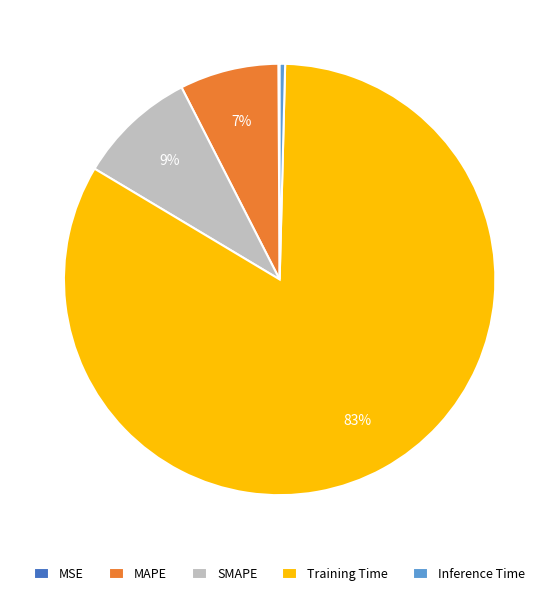

Is it true that Inference Time is 0% of the pie?

True